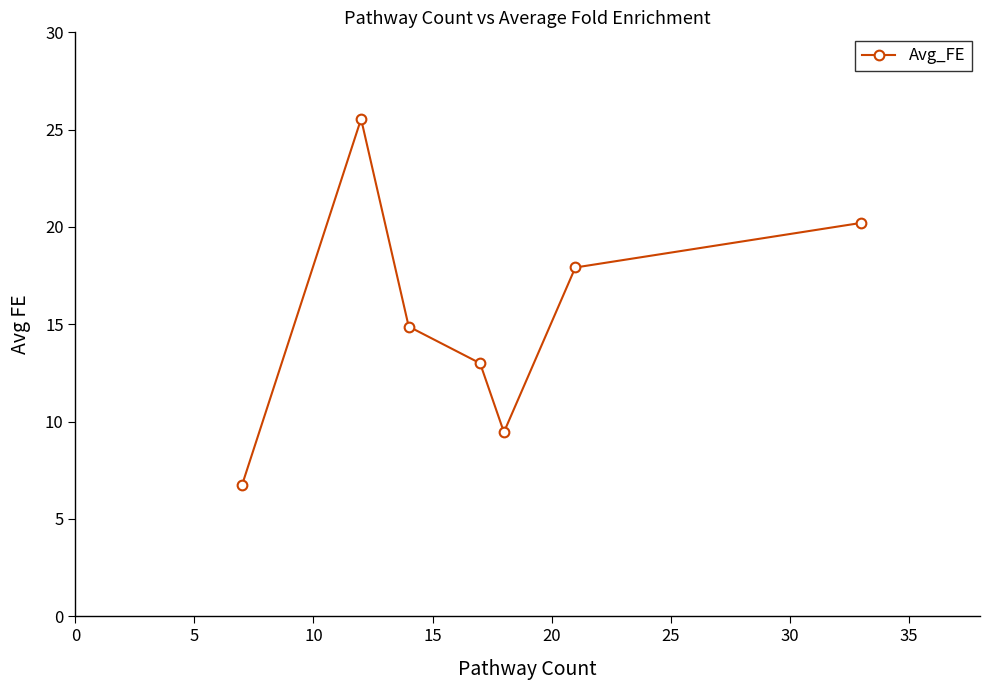

What is the value of the 3rd point from the left?

14.9